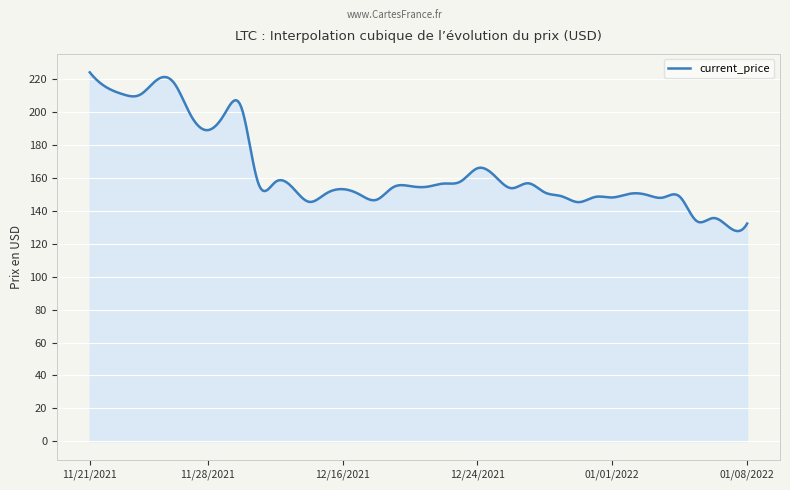

What is the smallest value displayed?

127.7